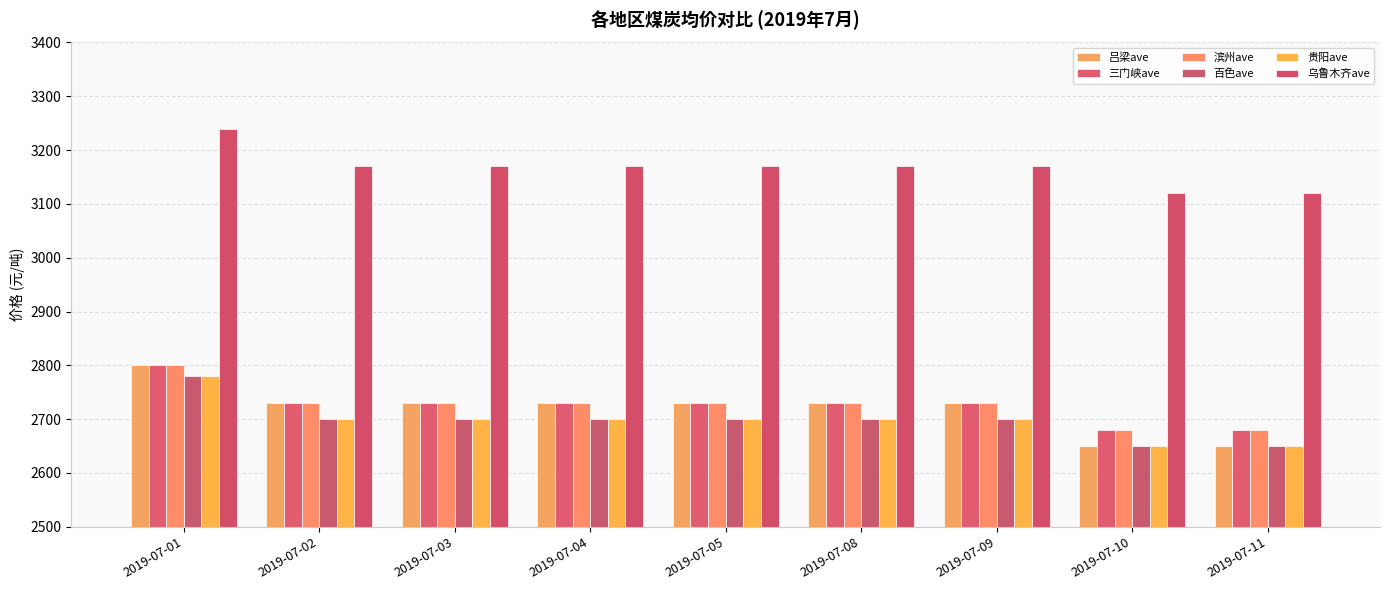

Reading left to right, what are all the values shown in this chart?

吕梁ave: 2800	2730	2730	2730	2730	2730	2730	2650	2650
三门峡ave: 2800	2730	2730	2730	2730	2730	2730	2680	2680
滨州ave: 2800	2730	2730	2730	2730	2730	2730	2680	2680
百色ave: 2780	2700	2700	2700	2700	2700	2700	2650	2650
贵阳ave: 2780	2700	2700	2700	2700	2700	2700	2650	2650
乌鲁木齐ave: 3240	3170	3170	3170	3170	3170	3170	3120	3120